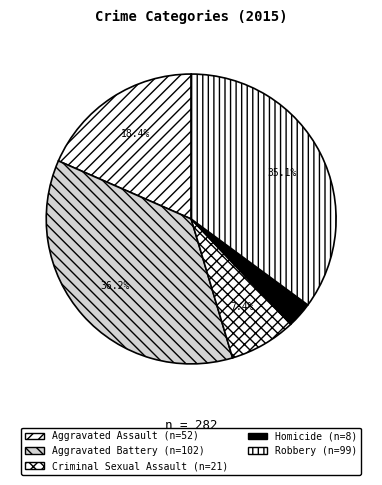

Combined, do Aggravated Battery and Robbery account for over 50%?

Yes